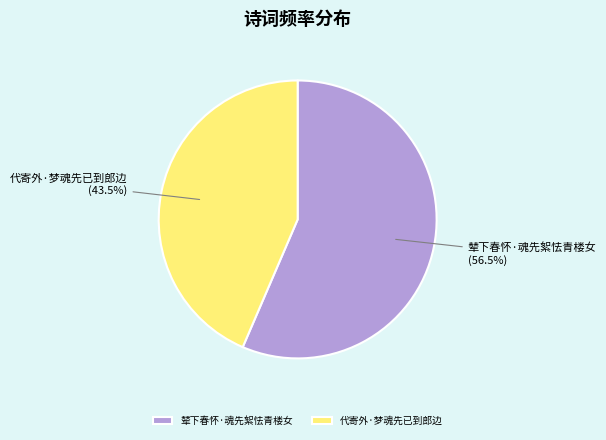

Count the number of slices in the pie.

2